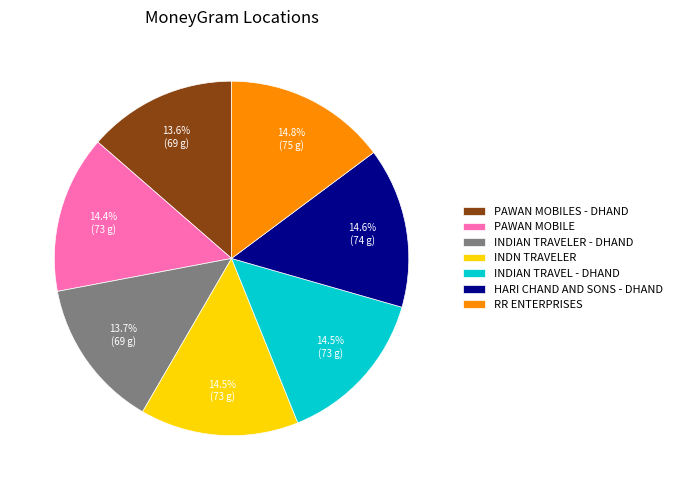

What is the ratio of the value at INDIAN TRAVELER - DHAND to the value at PAWAN MOBILES - DHAND?

1.0